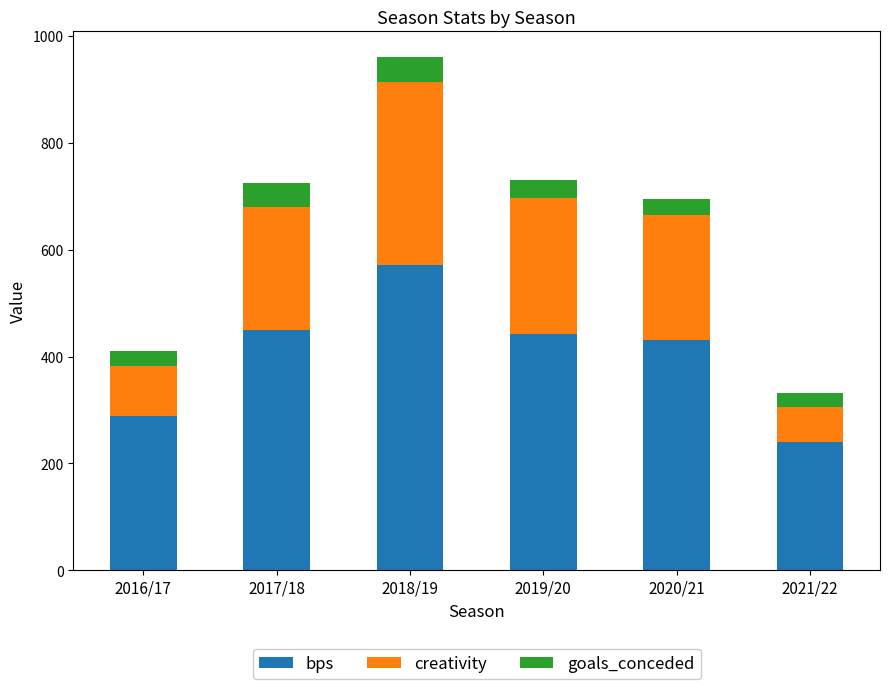

Are the bars grouped side by side (vs. stacked)?

No